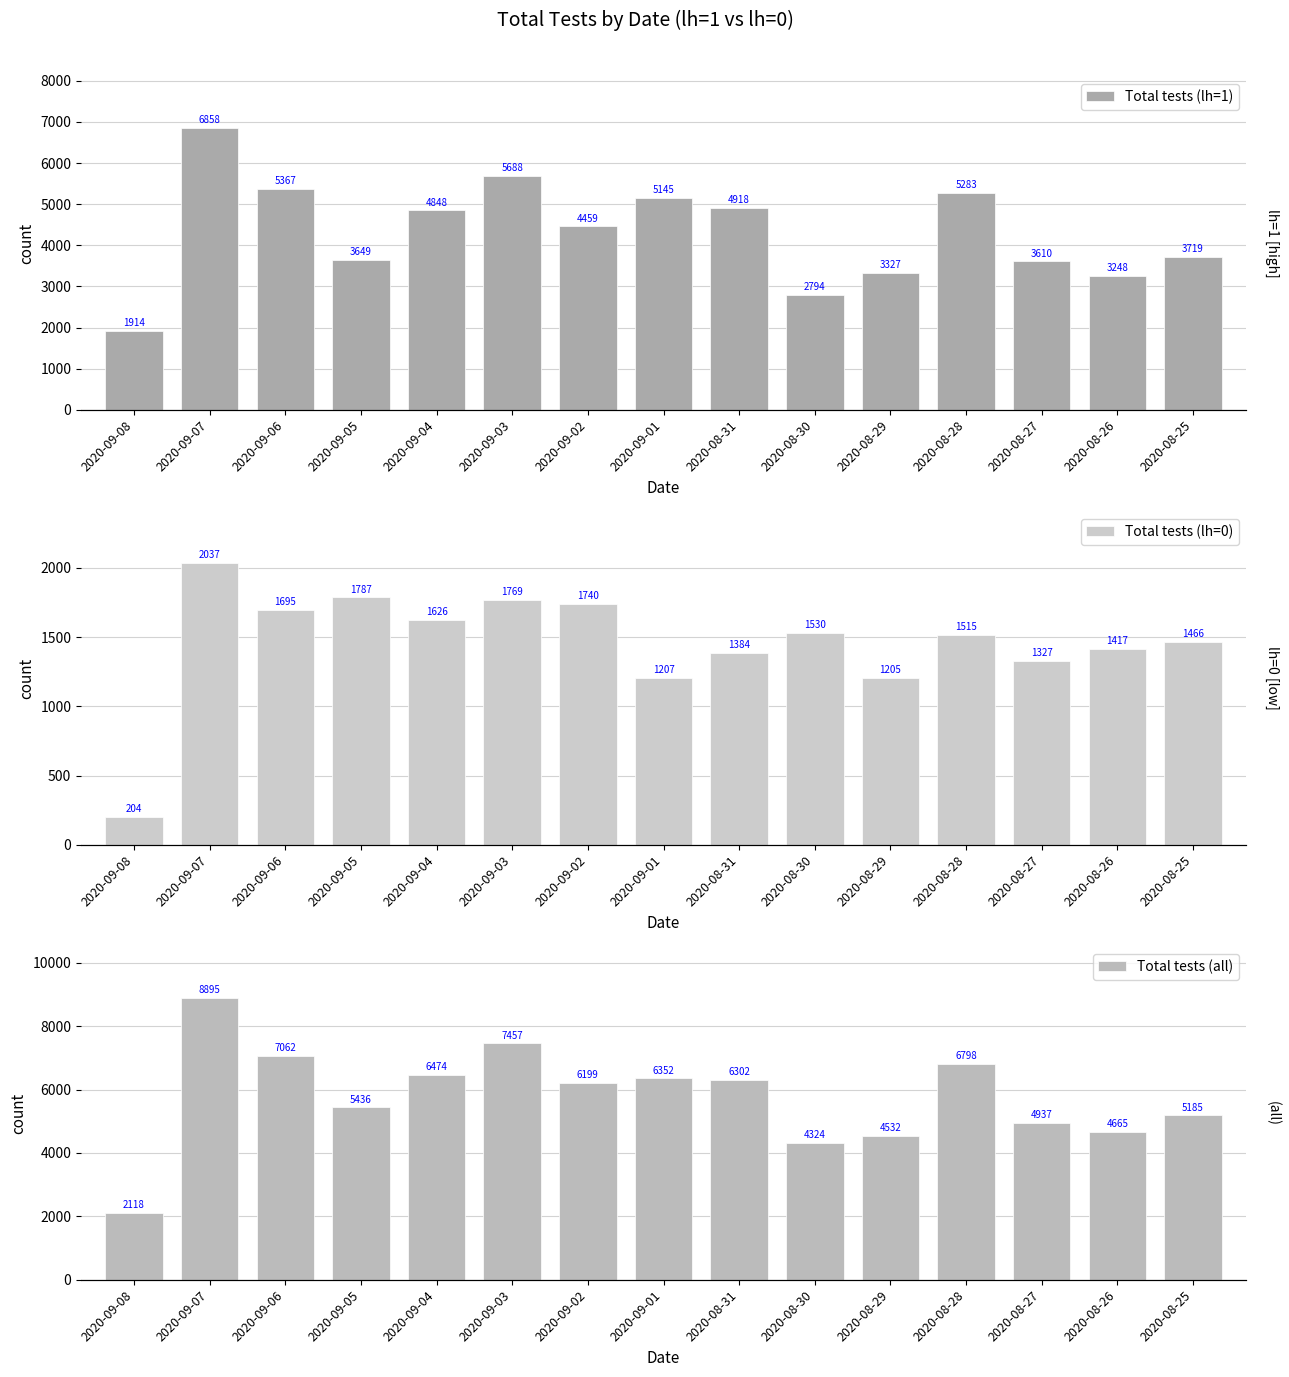

Which series has the widest spread of values?

Total tests (all)